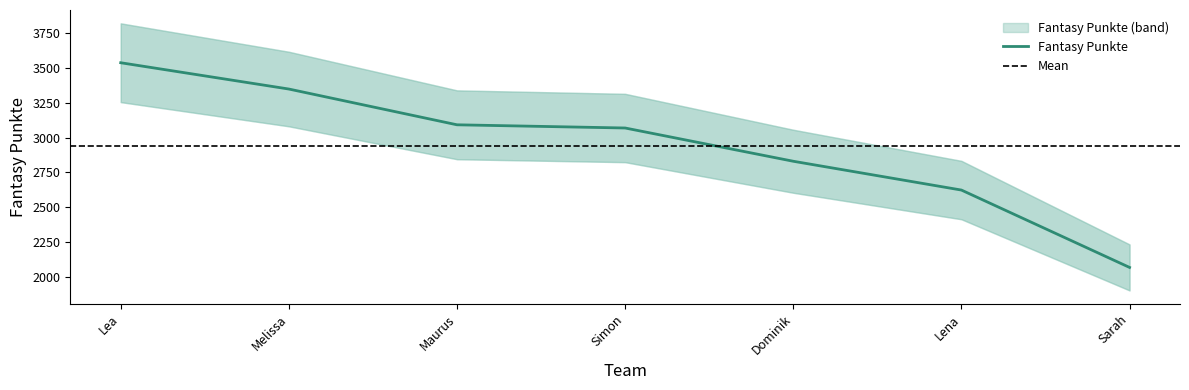

What is the greatest value displayed?

3538